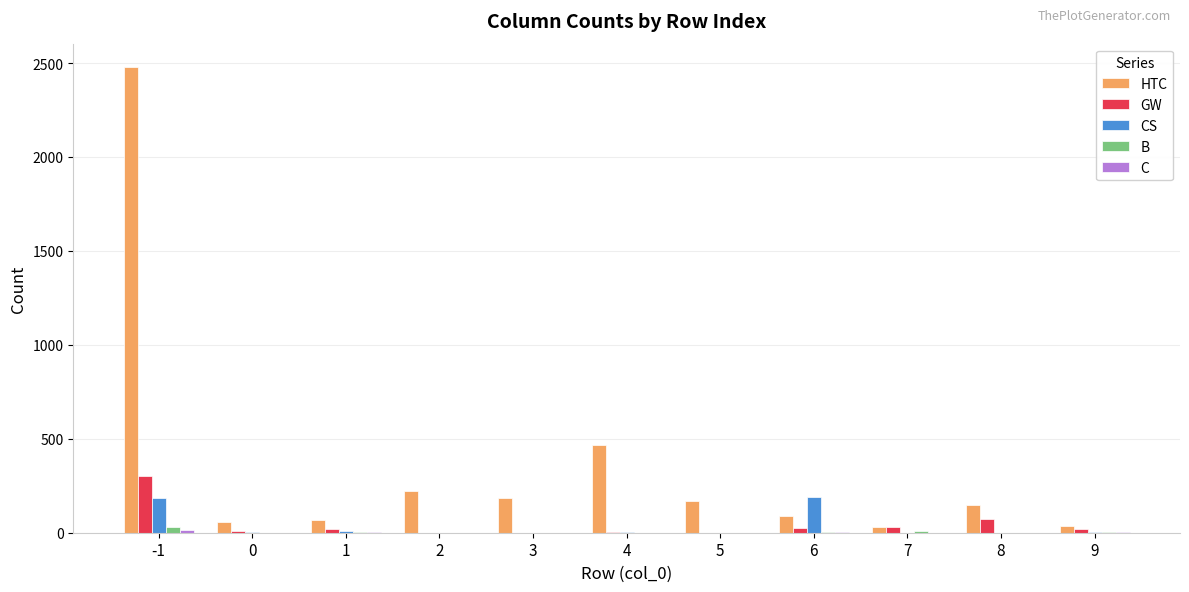

What is the greatest value displayed?

2479